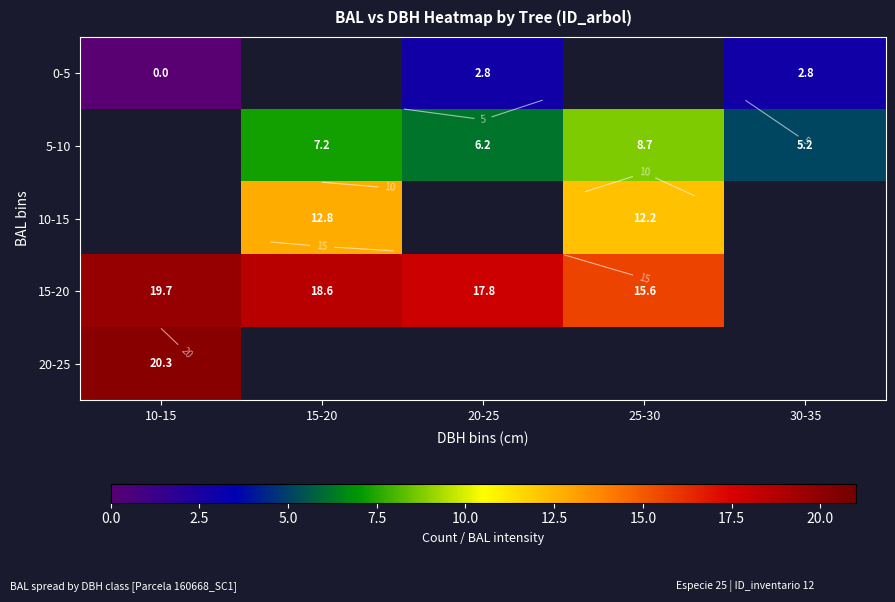

At how many categories does at least one series exceed 7?

4